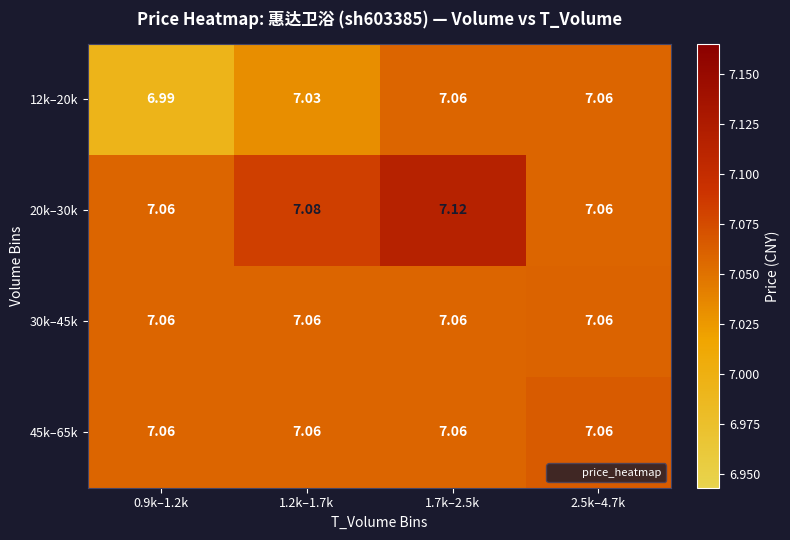

Is the value of 30k–45k at 0.9k–1.2k greater than the value of 20k–30k at 1.2k–1.7k?

No